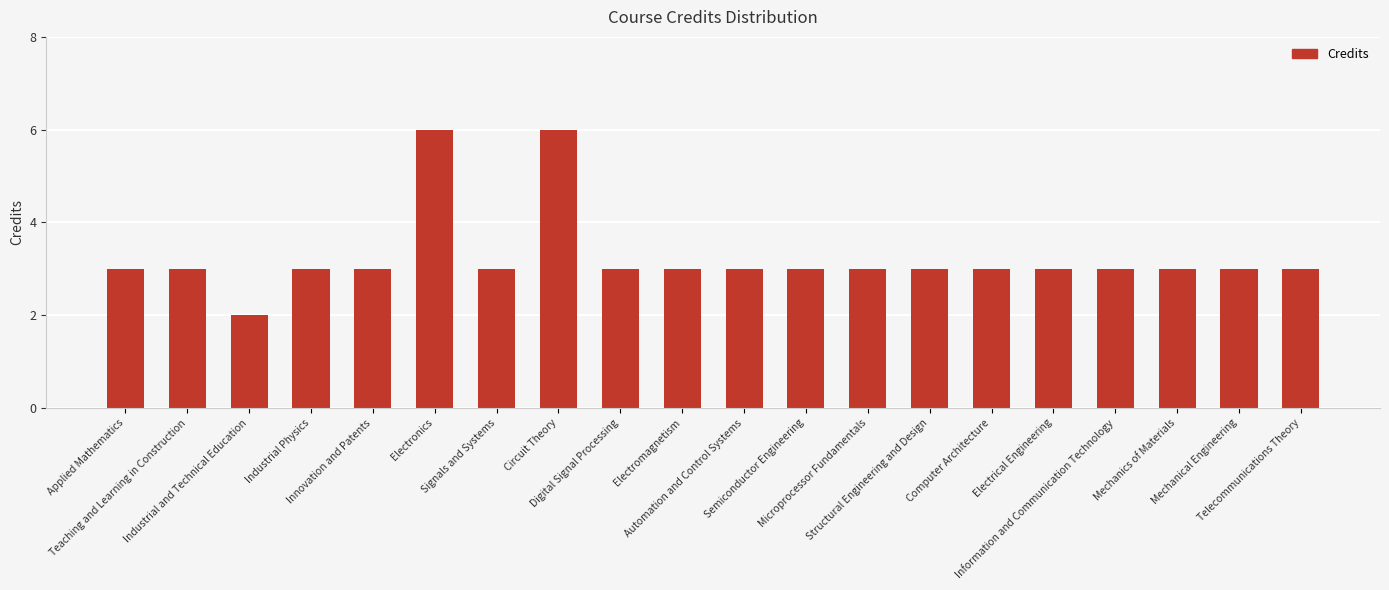

What is the sum of all values?

65